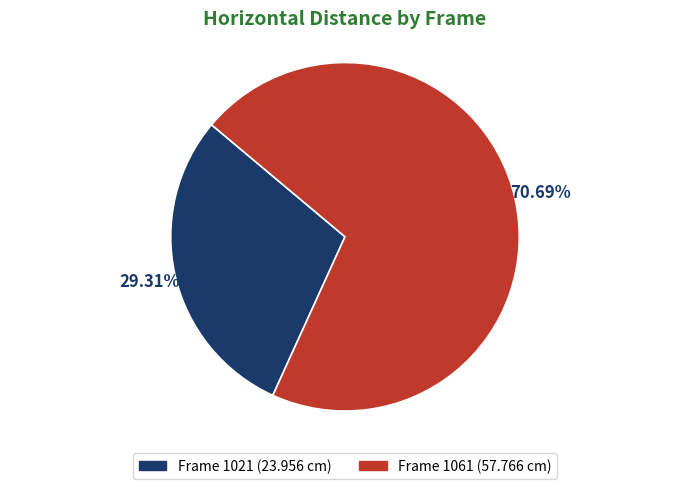

To the nearest percent, what is the difference between the largest and smallest slice percentages?

41%